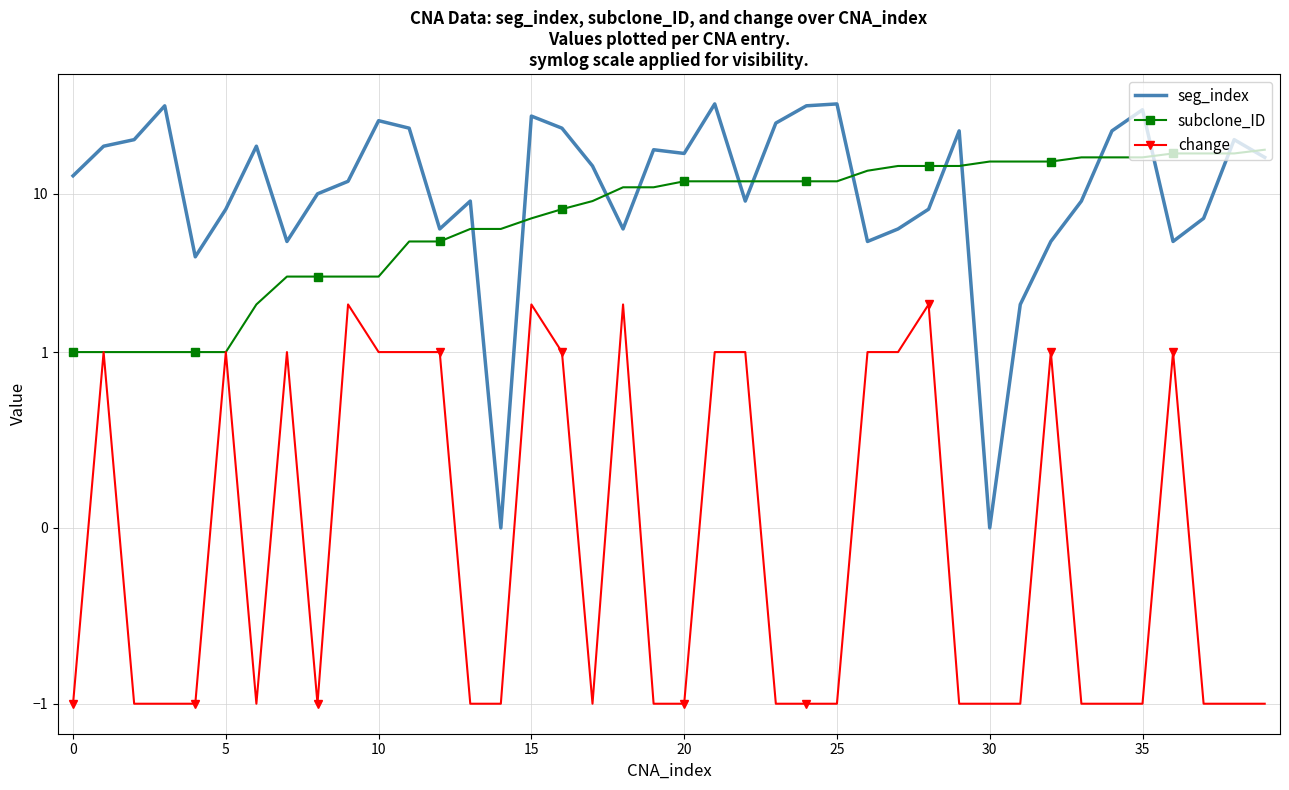

Between 5 and 11, which series saw the biggest shift?

seg_index